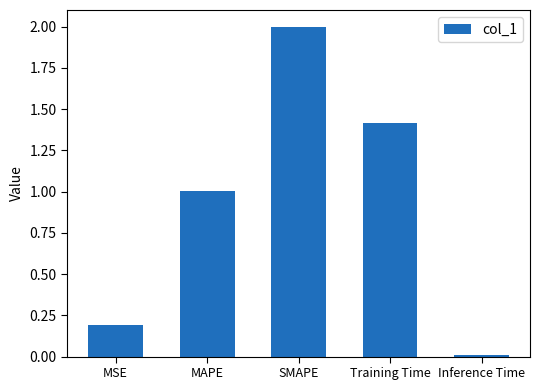

What is the sum of the values at MAPE and MSE?

1.2